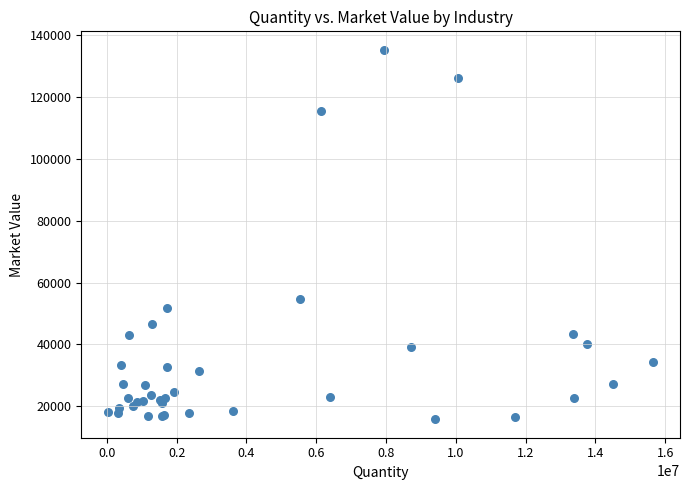

What Y value in the scatter plot is closest to 75478?

54588.4